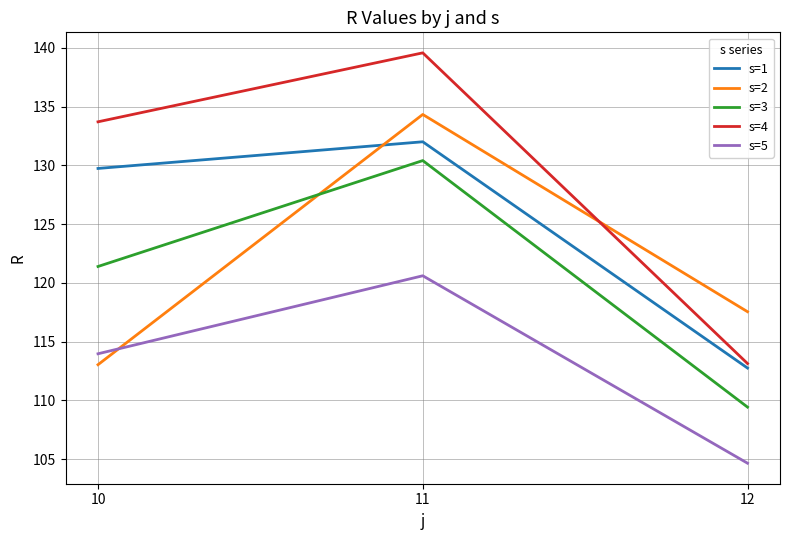

What is the average value of the s=2 series?

121.6